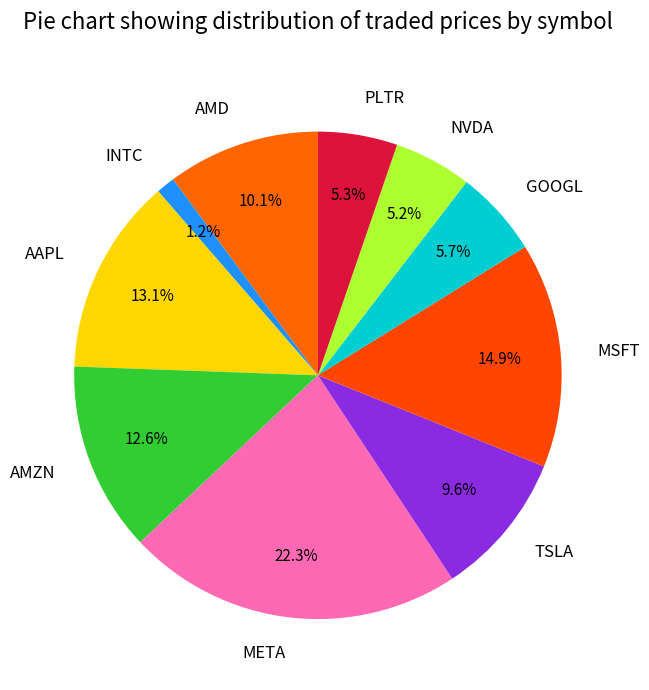

Approximately how many times larger is the value at AMZN compared to TSLA?

1.3